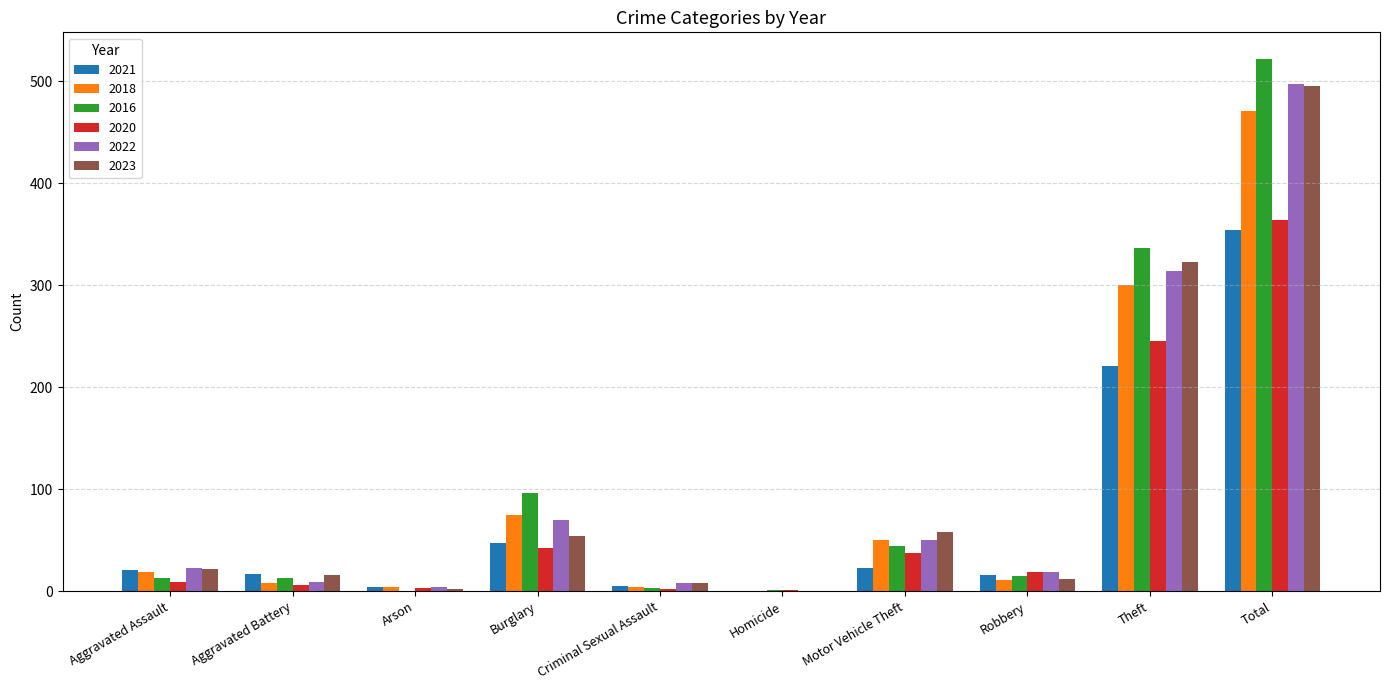

What is the total value across all series at Total?

2703